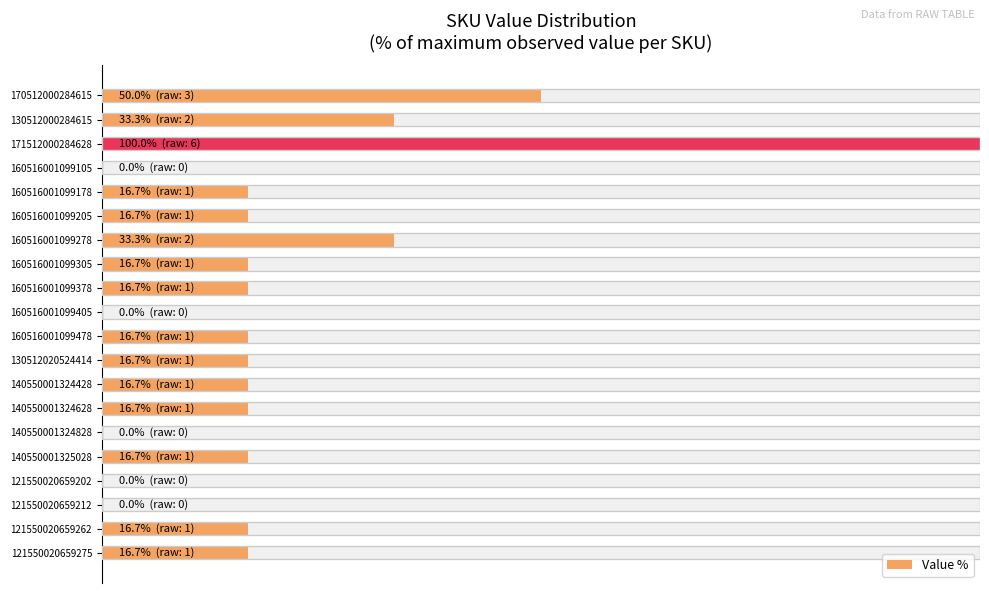

How many series are shown in this chart?

1